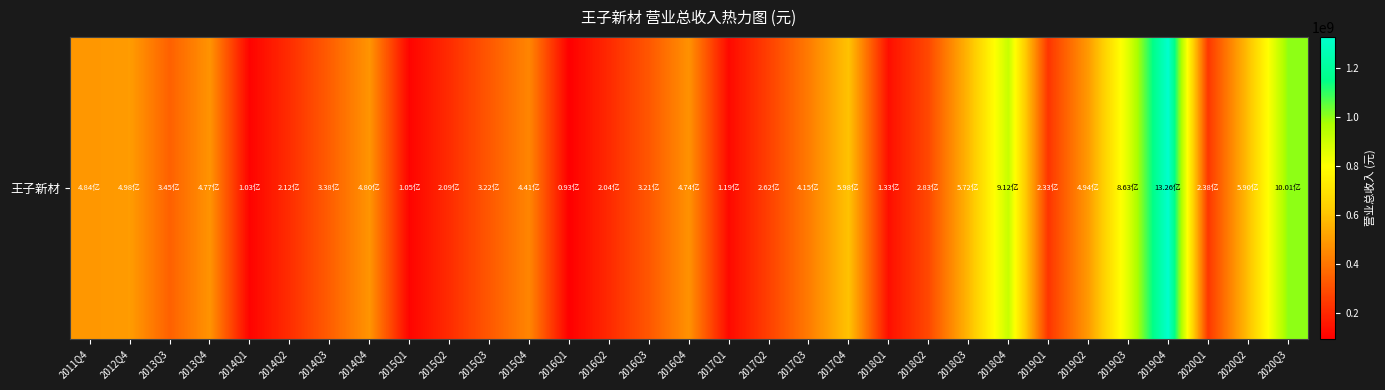

Where does the data first go above 345345735?

2011Q4